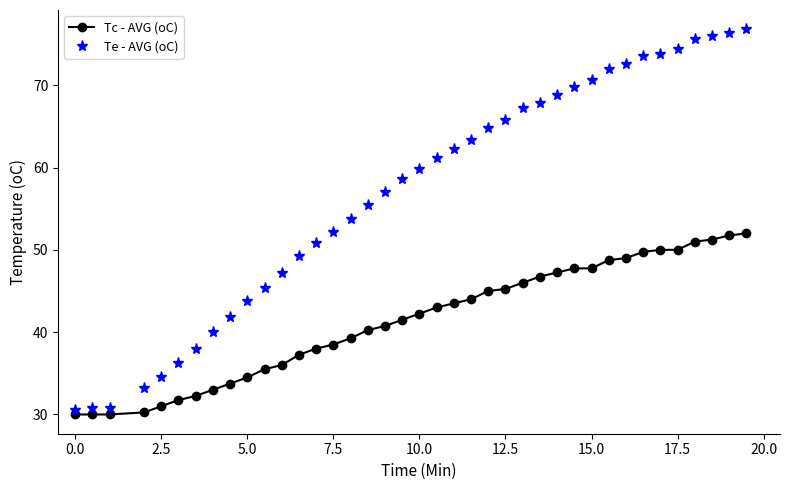

Which series has the largest total across all categories?

Te - AVG (oC)